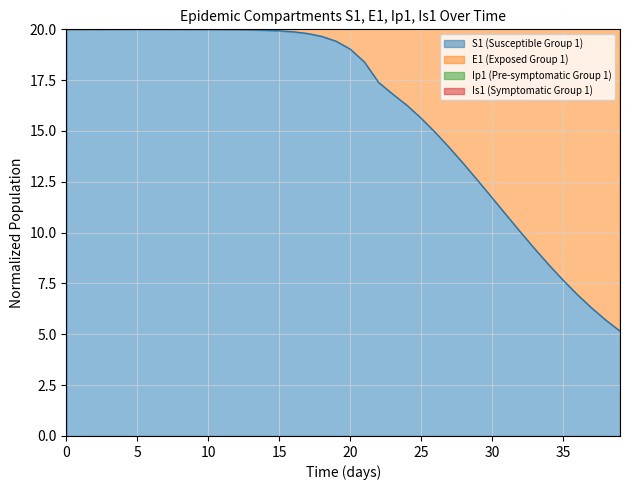

How many data points in E1 are less than 27?

20